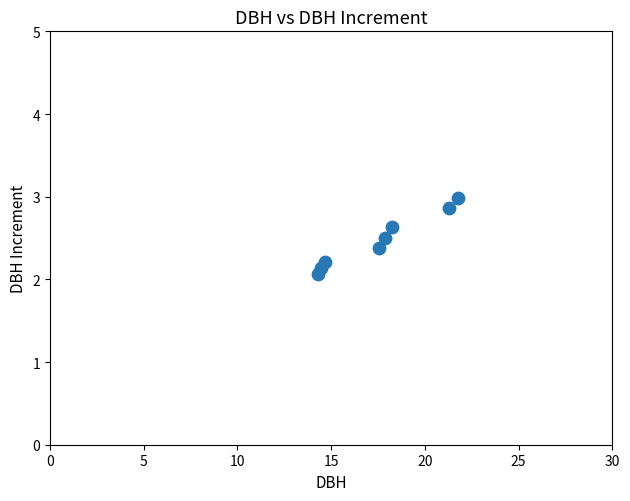

What is the average X value?

17.5